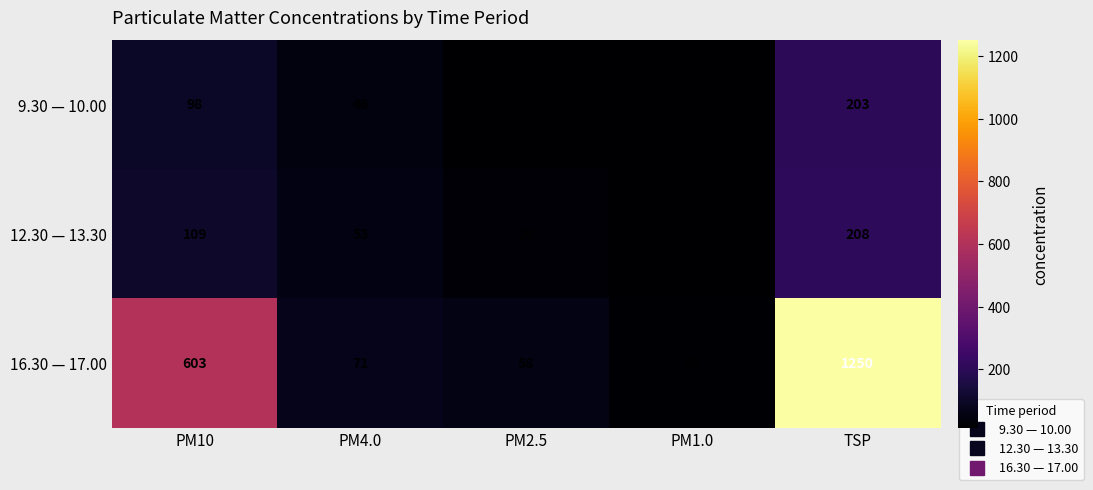

Where is 16.30 — 17.00 nearest to the value 635?

PM10